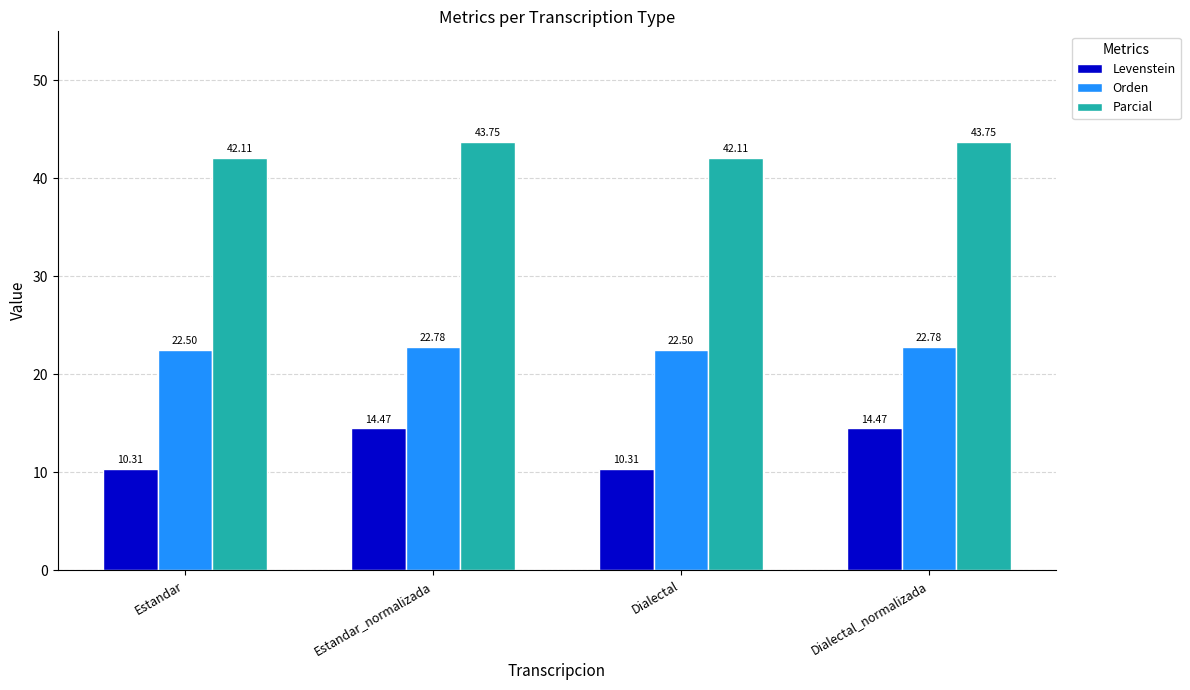

What is the label of the 3rd bar from the left?

Dialectal